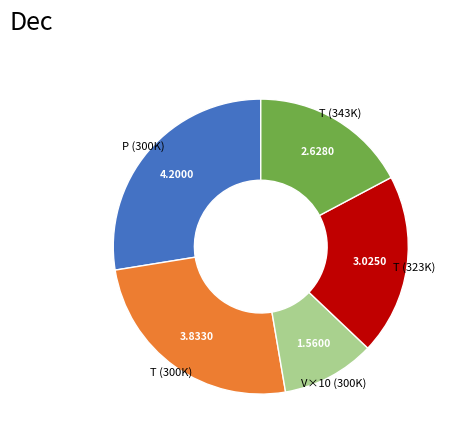

Combined, do T (323K) and T (343K) account for over 50%?

No